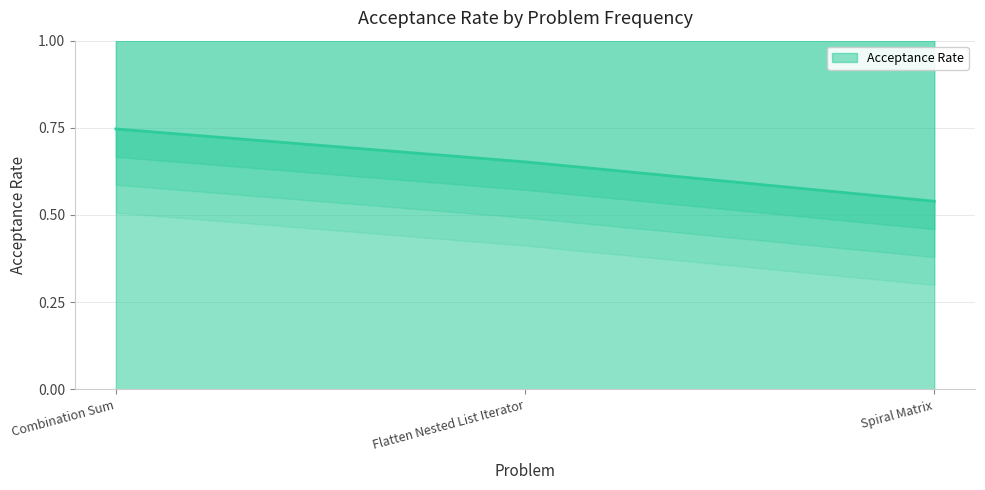

Count the values in the range 0 to 1.

3